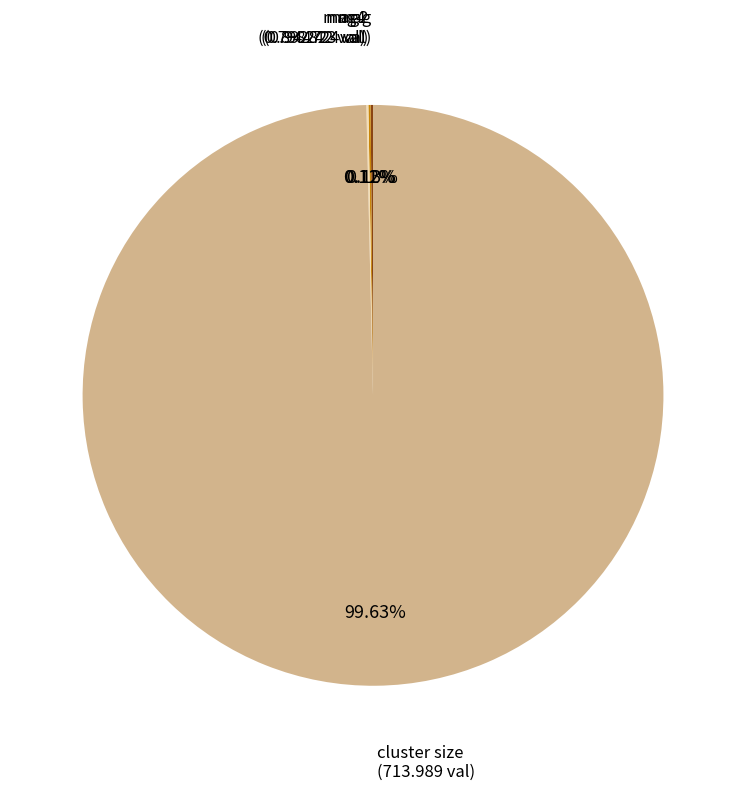

Which slice is the largest?

cluster size